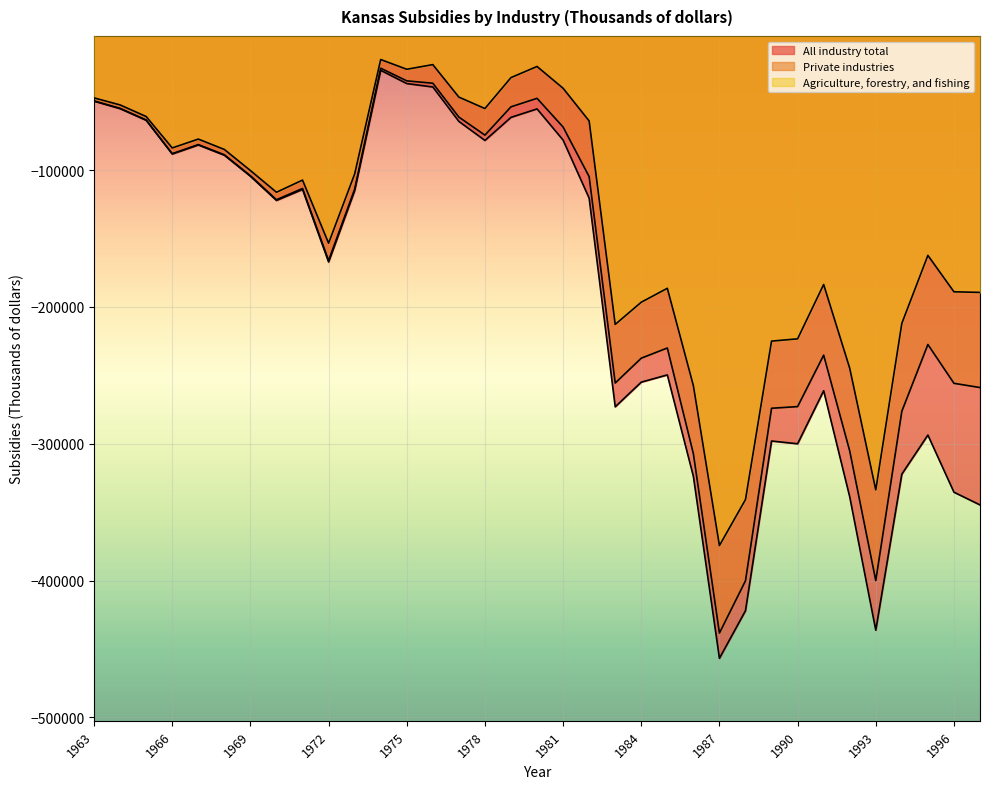

At how many categories does at least one series exceed -246548?

31